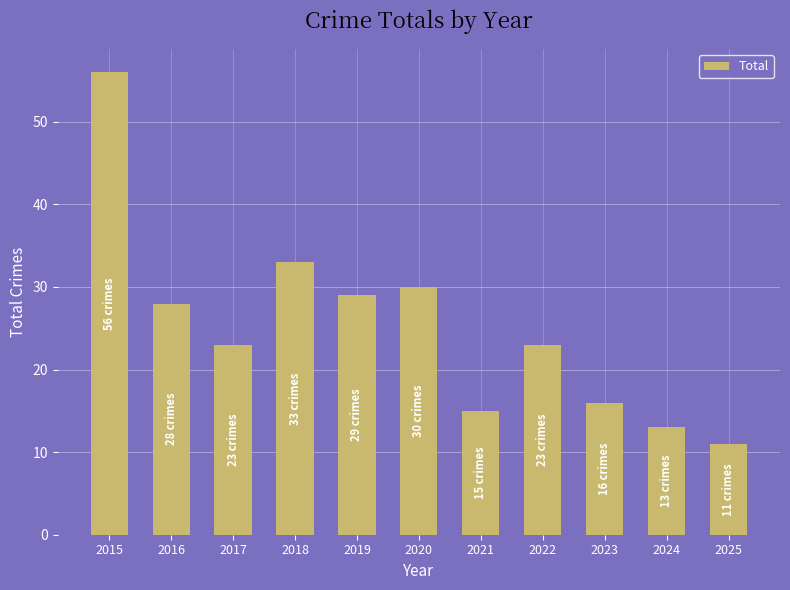

Count the number of data series in this chart.

1